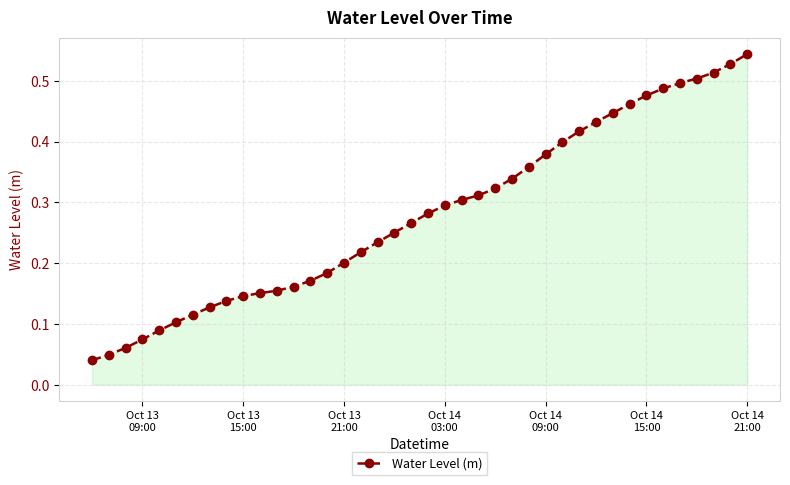

How many lines are shown in the chart?

1